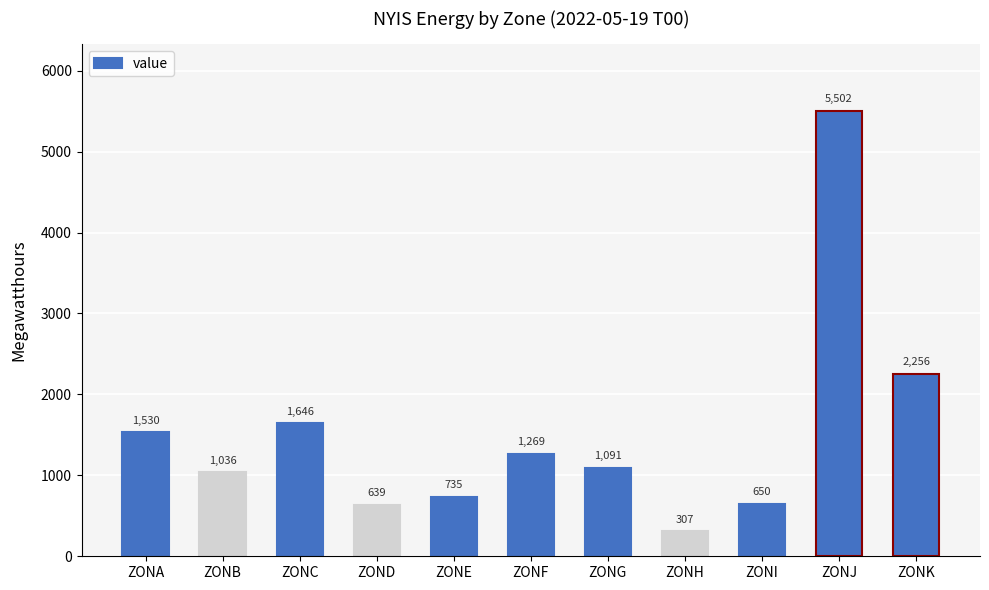

How many data points does each series have?

11